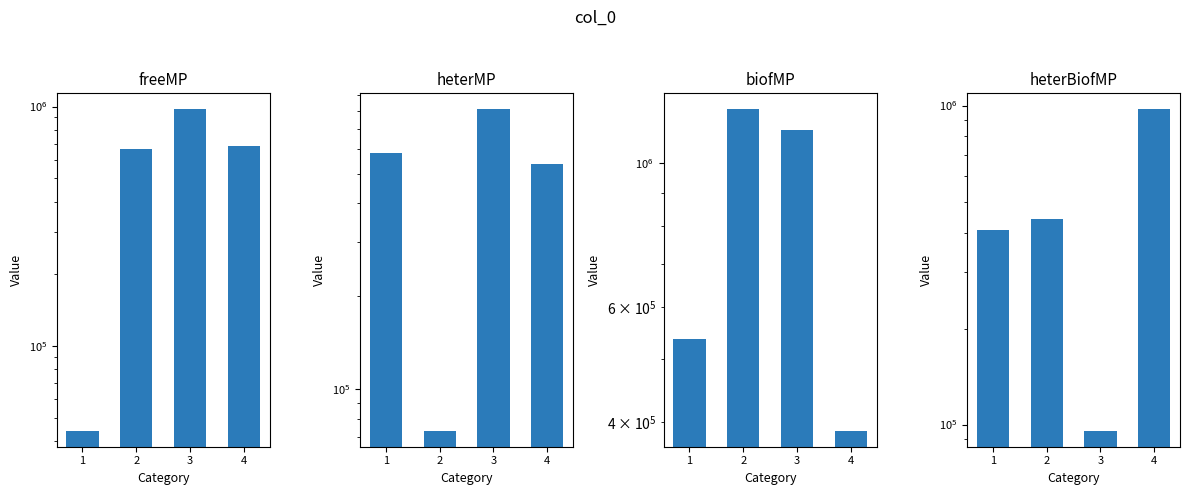

What is the ratio of the value at 2 to the value at 1?

1.1